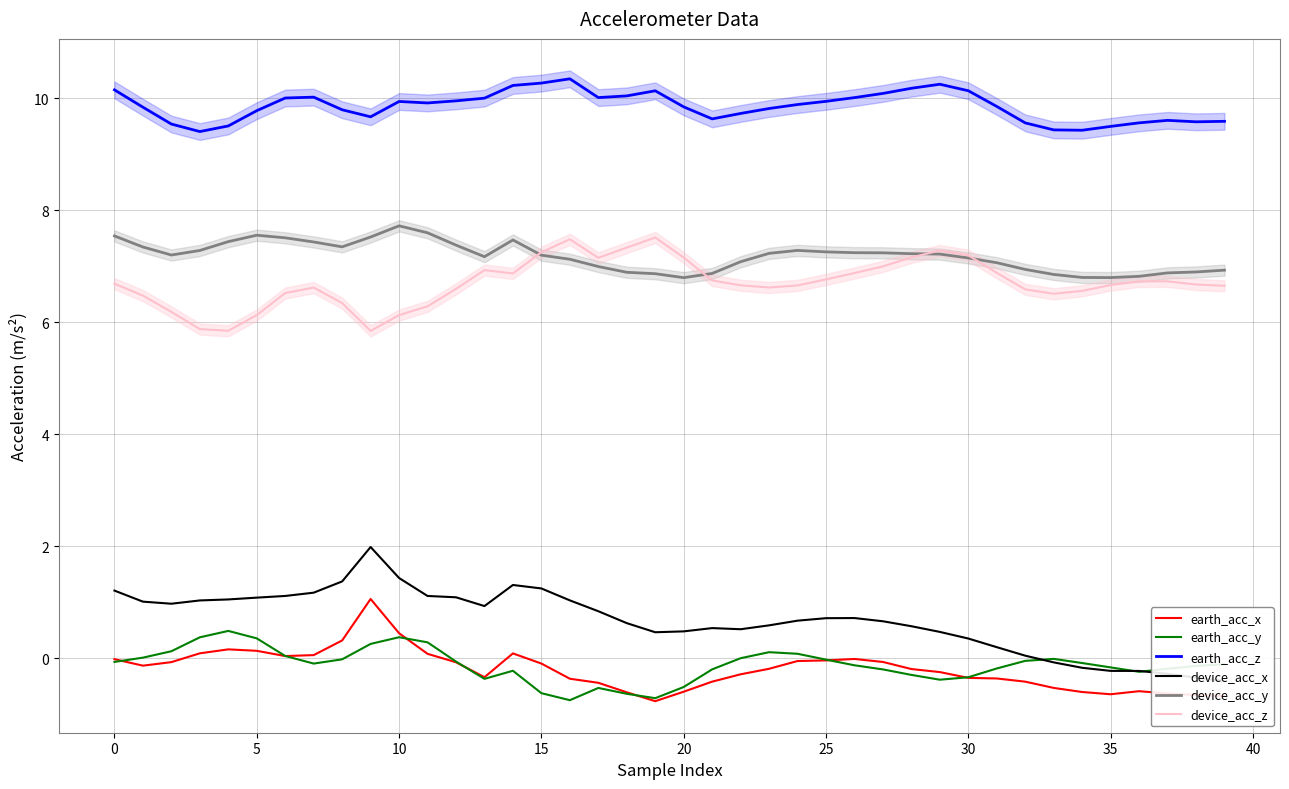

True or false: earth_acc_x and device_acc_z intersect in this chart.

False